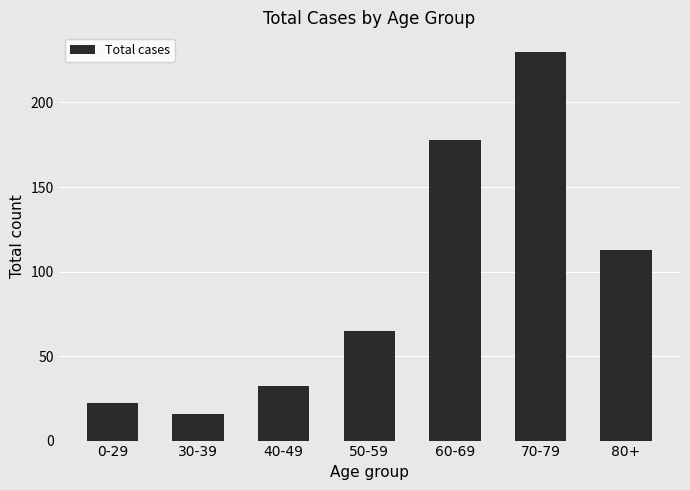

What is the difference between the values at 70-79 and 40-49?

198